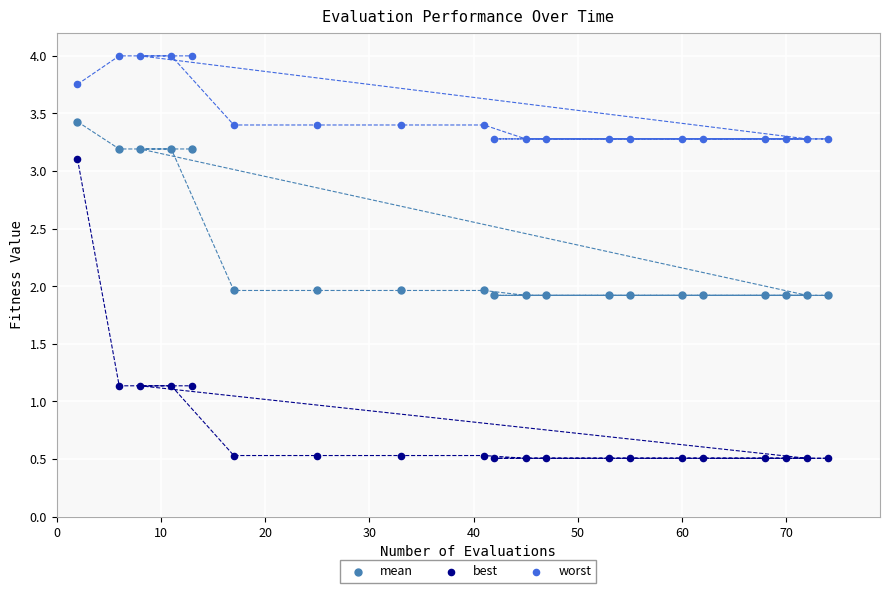

Across all data points, what is the range of Y values (max minus min)?

3.5